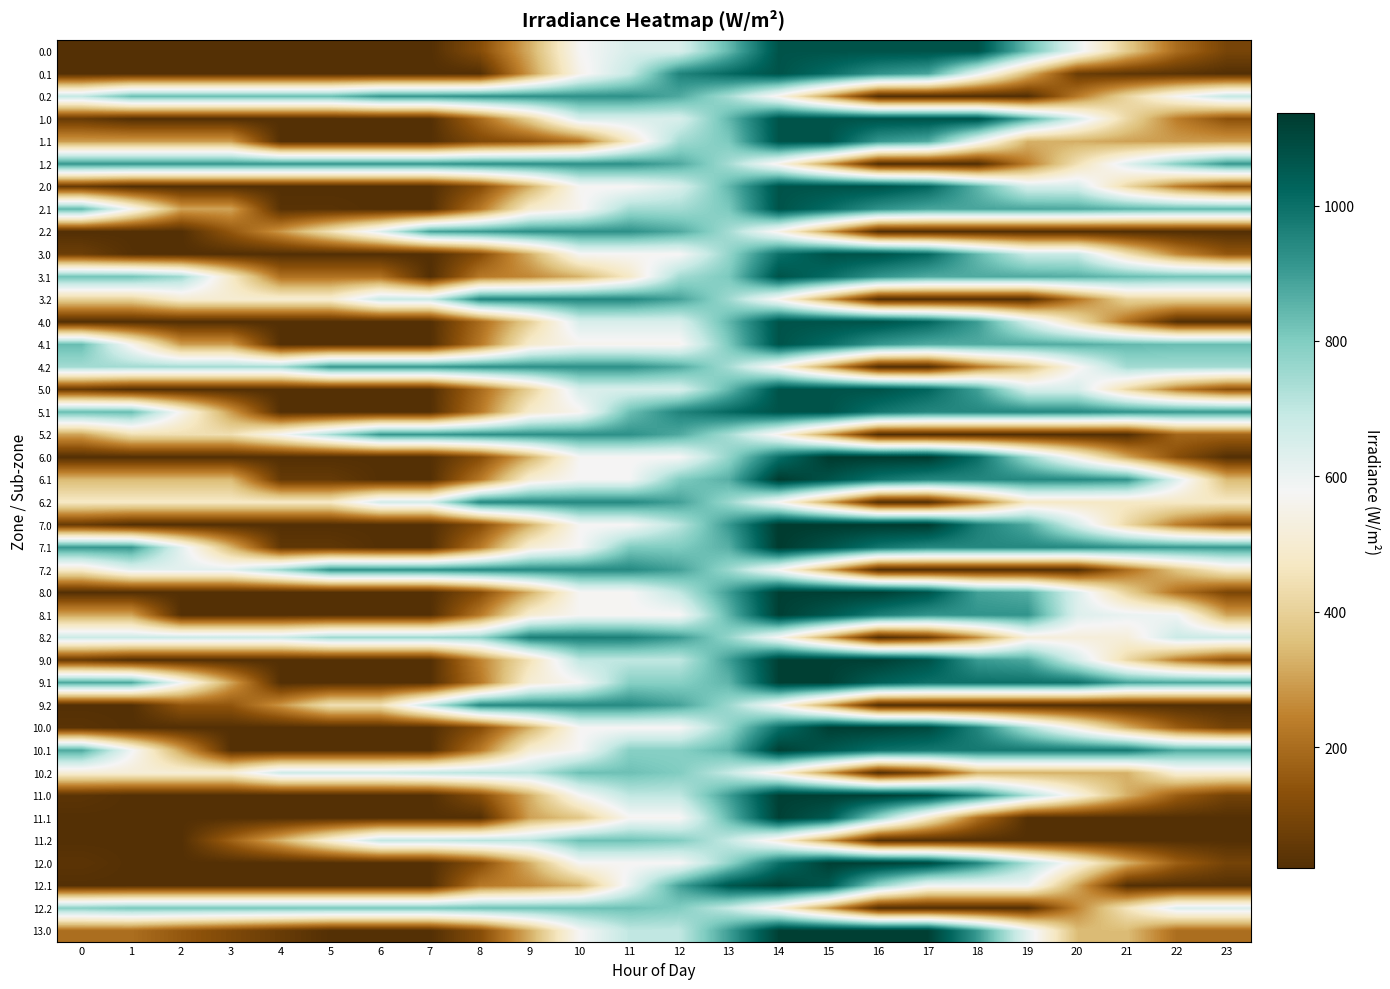

At 18, list the series in order from smallest to largest.

0.2, 1.2, 2.2, 3.2, 5.2, 9.2, 11.2, 12.2, 7.2, 11.1, 4.2, 6.2, 8.2, 10.2, 12.1, 1.1, 0.1, 3.0, 2.0, 4.1, 3.1, 2.1, 8.0, 5.0, 4.0, 13.0, 9.0, 8.1, 6.1, 7.1, 5.1, 10.0, 11.0, 12.0, 7.0, 10.1, 9.1, 6.0, 0.0, 1.0